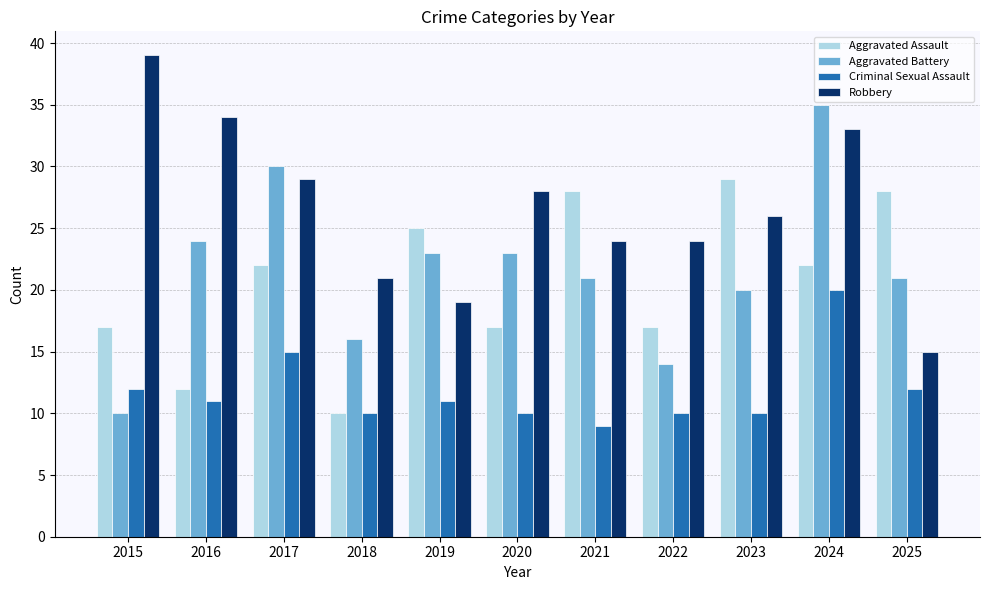

True or false: Aggravated Battery has a value of 10 at 2015.

True